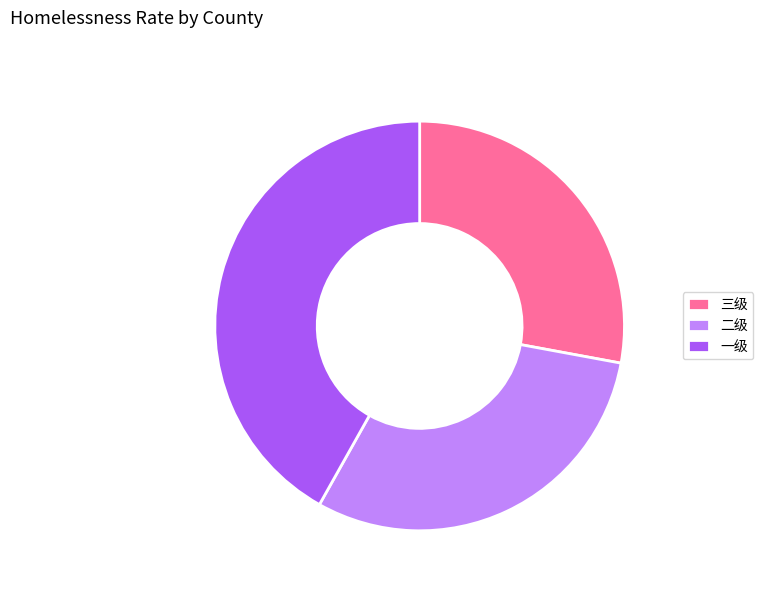

Is there any slice that represents more than half of the pie?

No